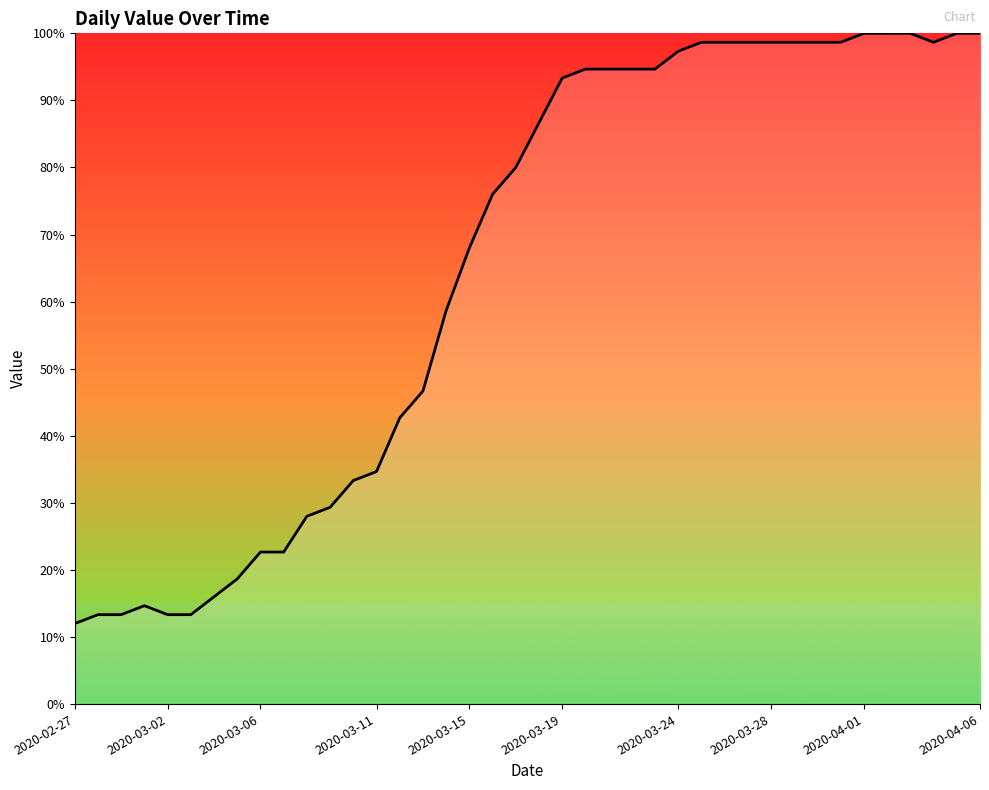

What is the greatest value displayed?

100.0